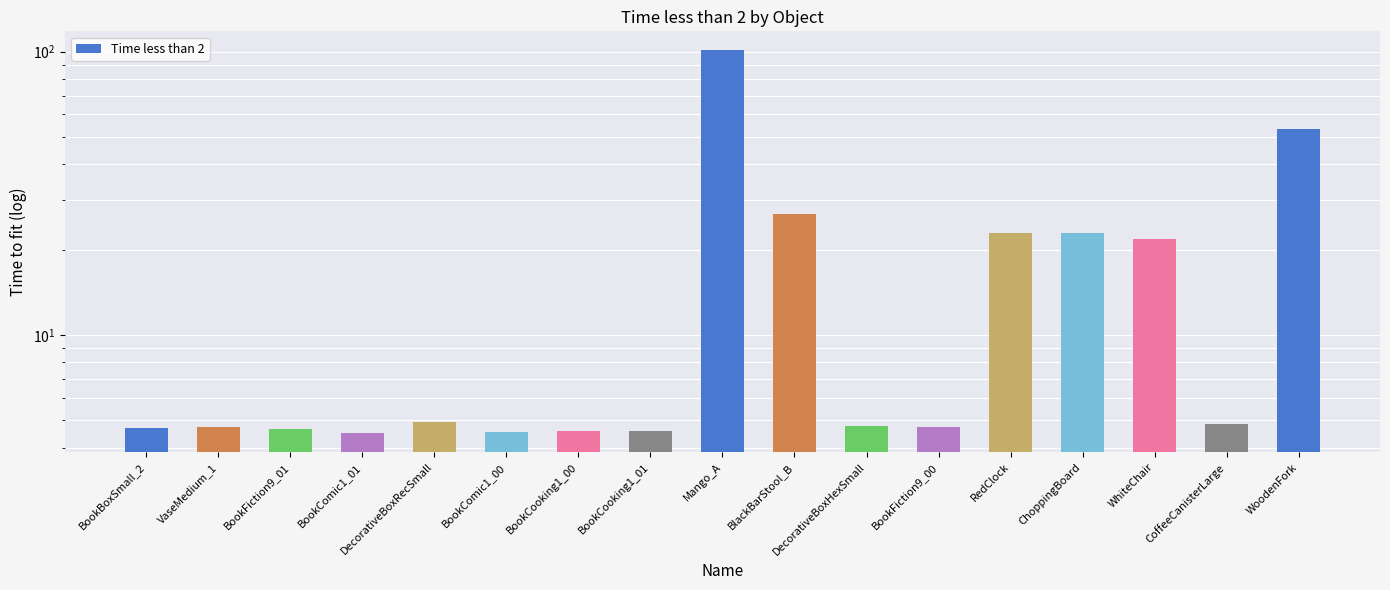

What is the smallest value displayed?

4.5